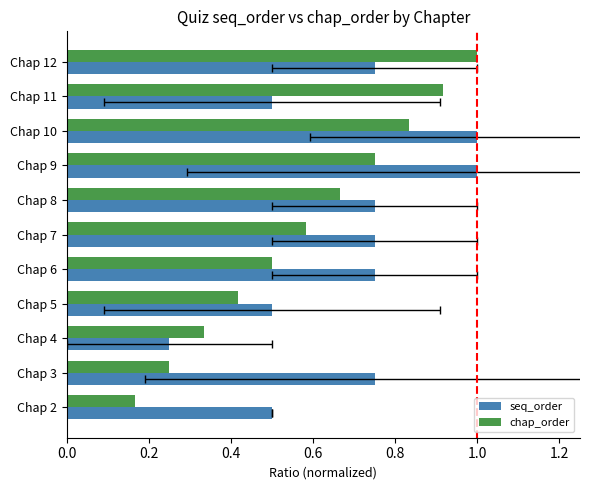

Rank the series by their maximum value, from lowest to highest.

seq_order, chap_order